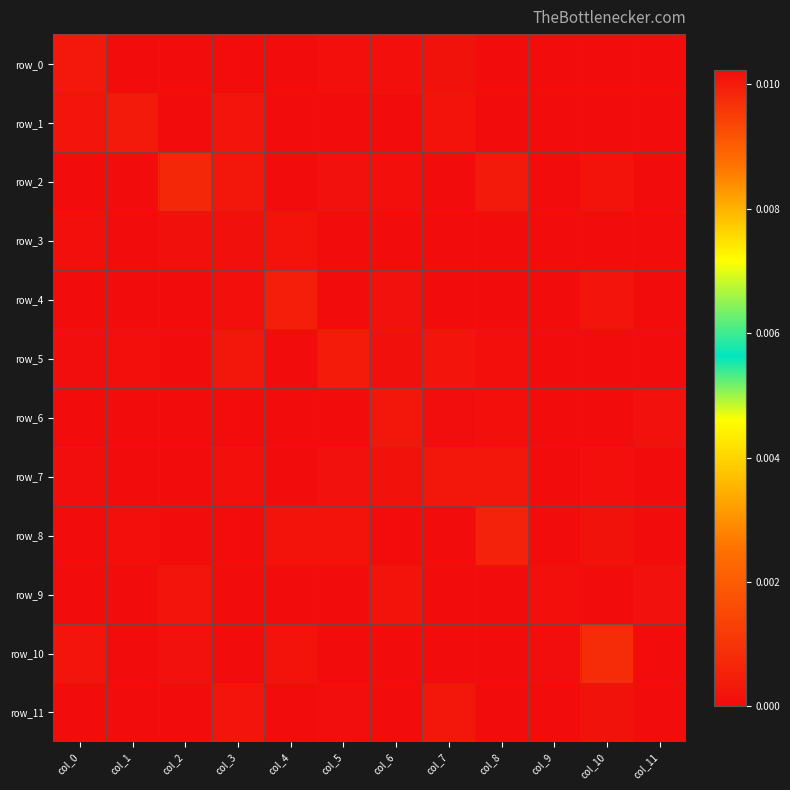

Which series has the widest spread of values?

row_11